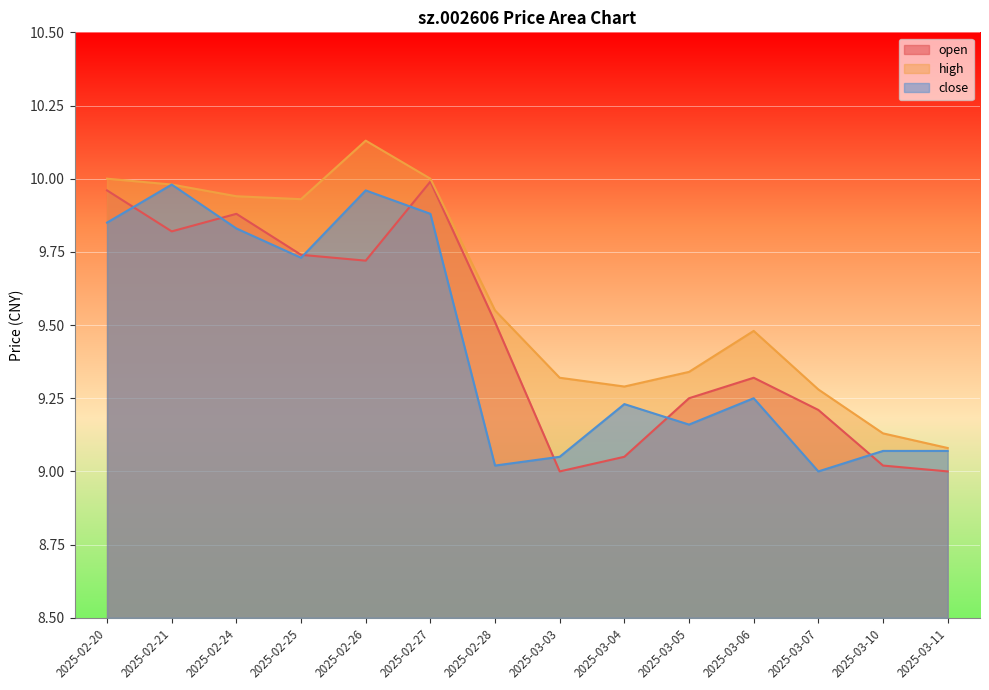

Is it true that close equals 16.6 at 2025-02-24?

False